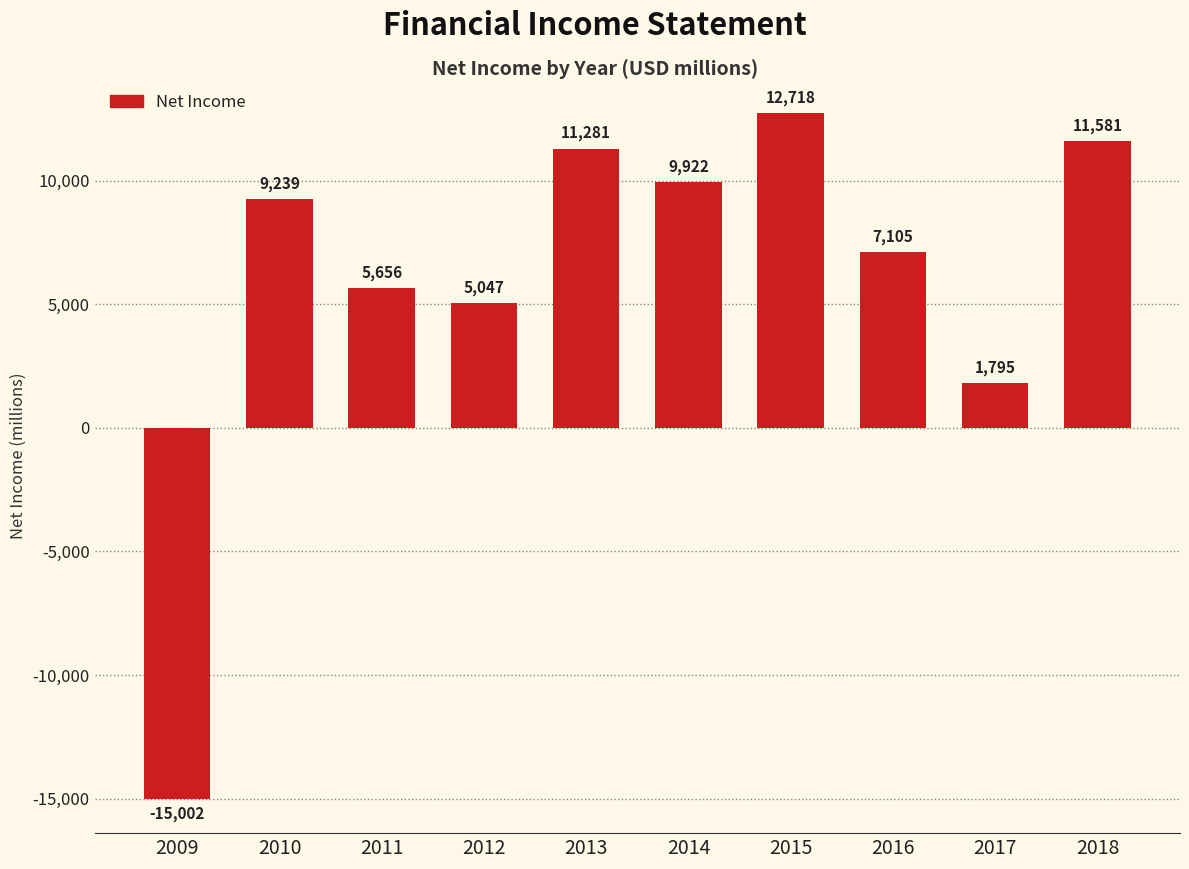

What is the sum of the values at 2012 and 2010?

14286